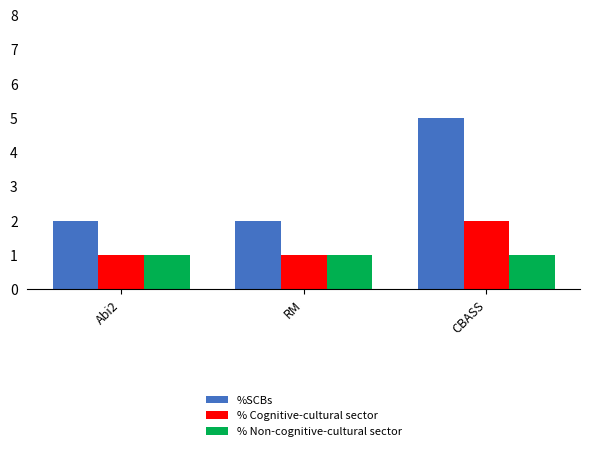

Reading left to right, transcribe all the data shown in this chart.

%SCBs: Abi2=2	RM=2	CBASS=5
% Cognitive-cultural sector: Abi2=1	RM=1	CBASS=2
% Non-cognitive-cultural sector: Abi2=1	RM=1	CBASS=1